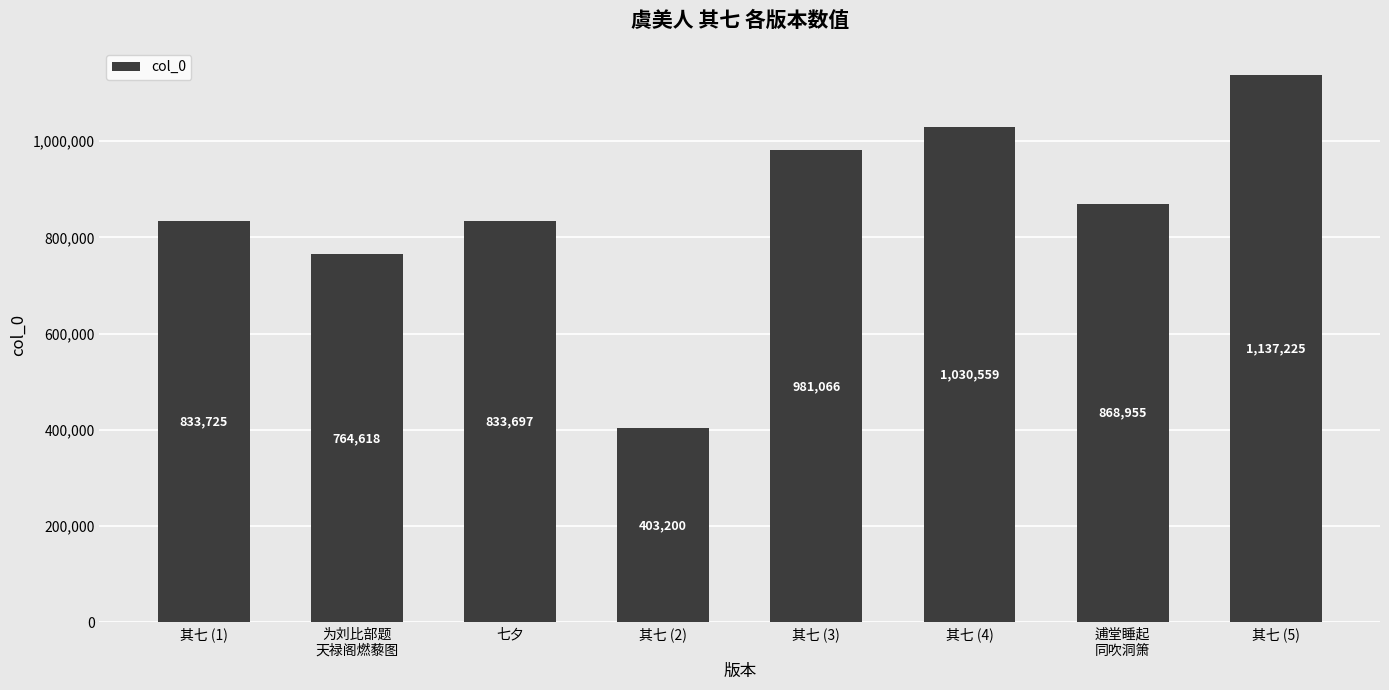

What is the label of the 5th bar from the left?

其七 (3)